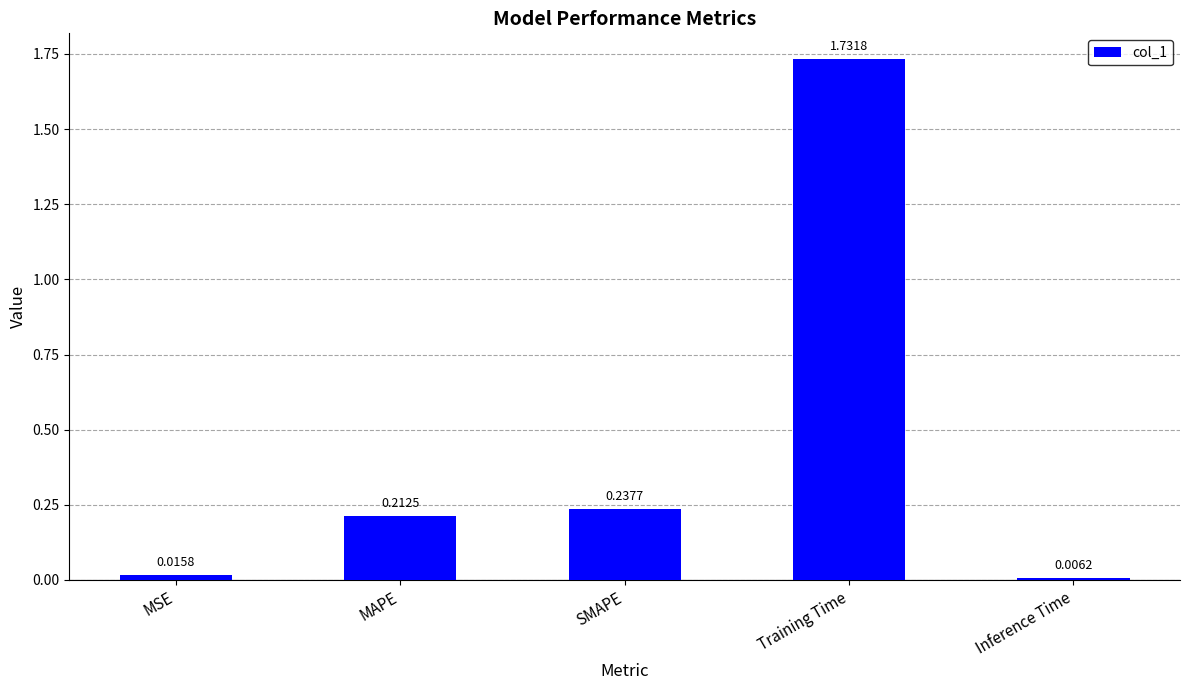

What is the label of the 3rd bar from the right?

SMAPE